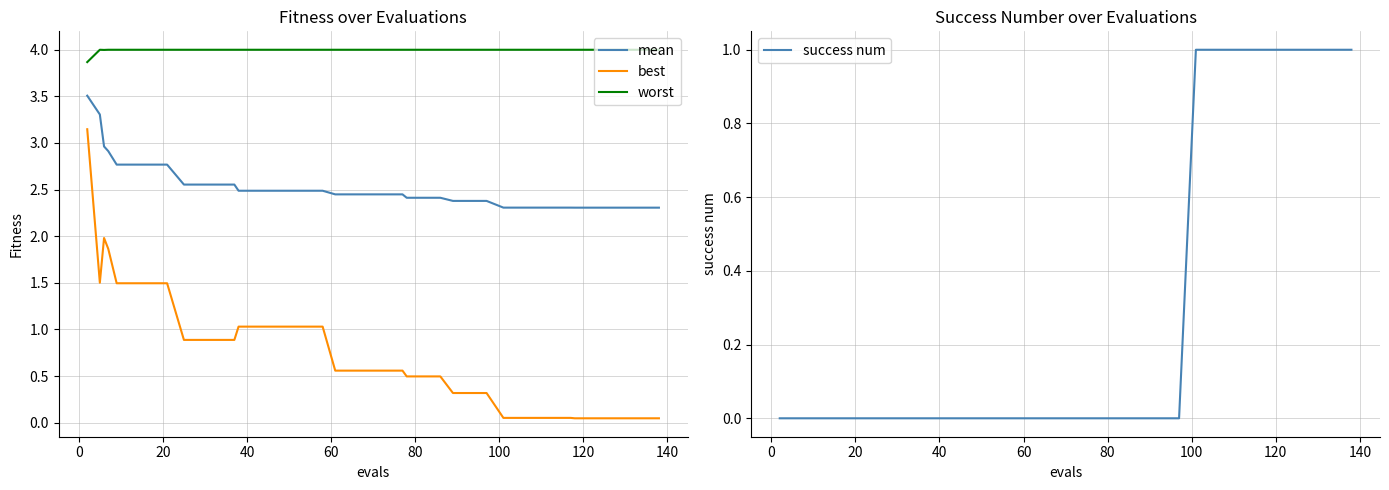

Which series has the largest total across all categories?

worst